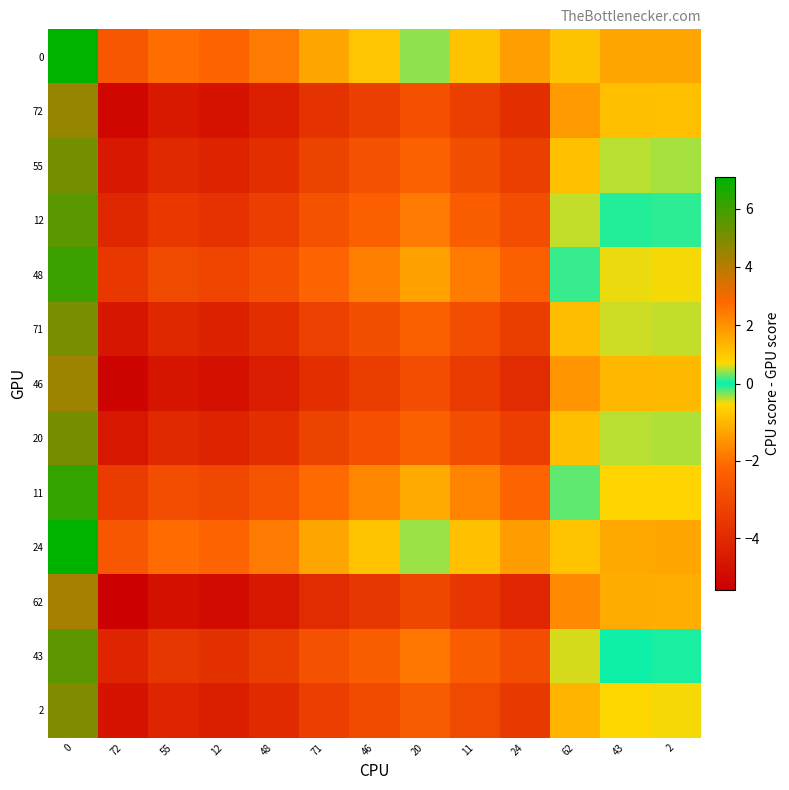

Between 71 and 48, which is larger?

71